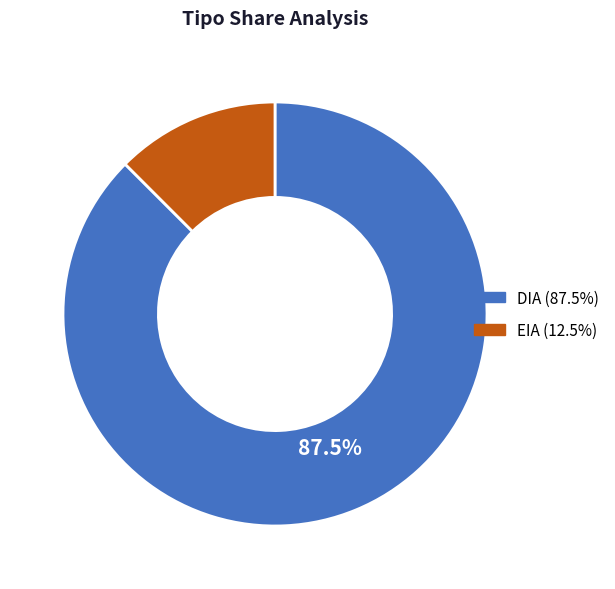

To the nearest percent, what is the average slice percentage?

50%